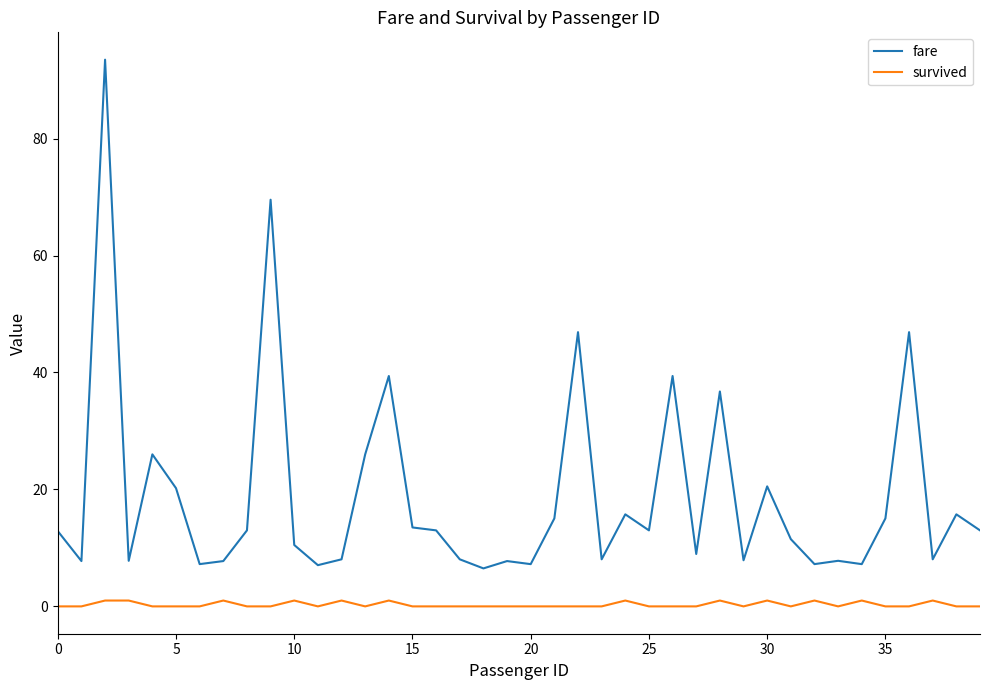

True or false: survived and fare cross at least once.

False